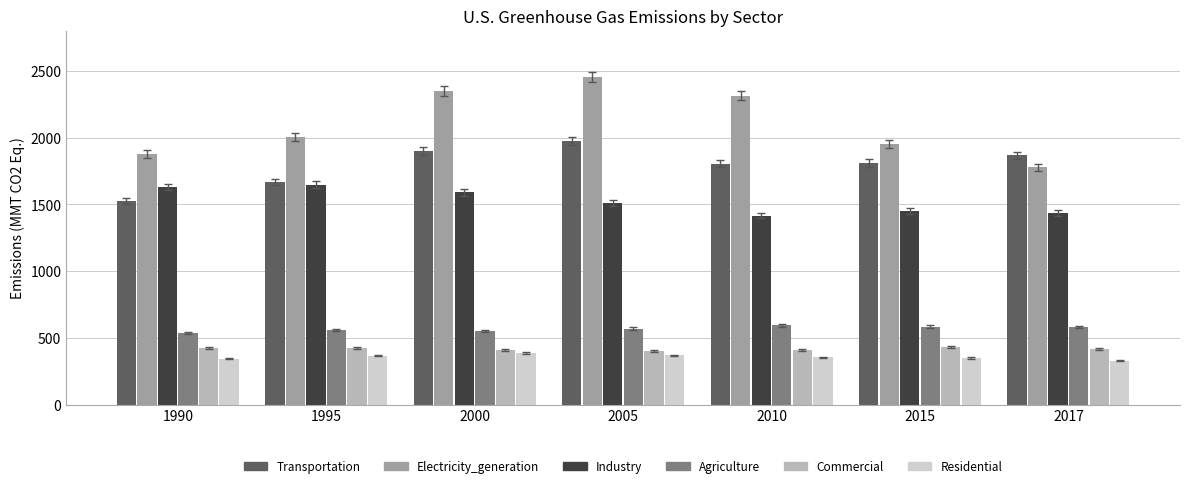

True or false: Transportation has a value of 1866.2 at 2017.

True